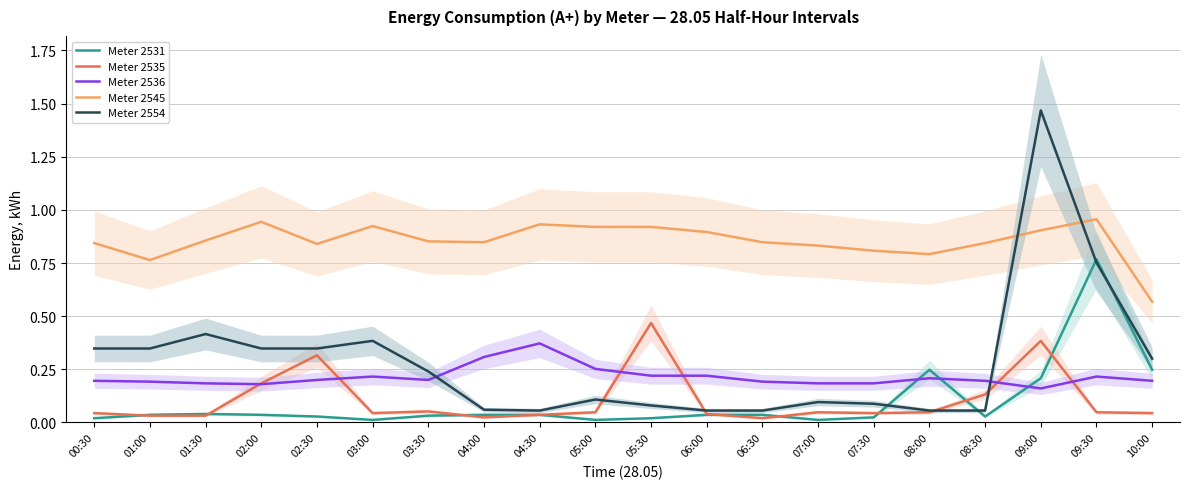

Which category has the lowest value across all series?

03:00